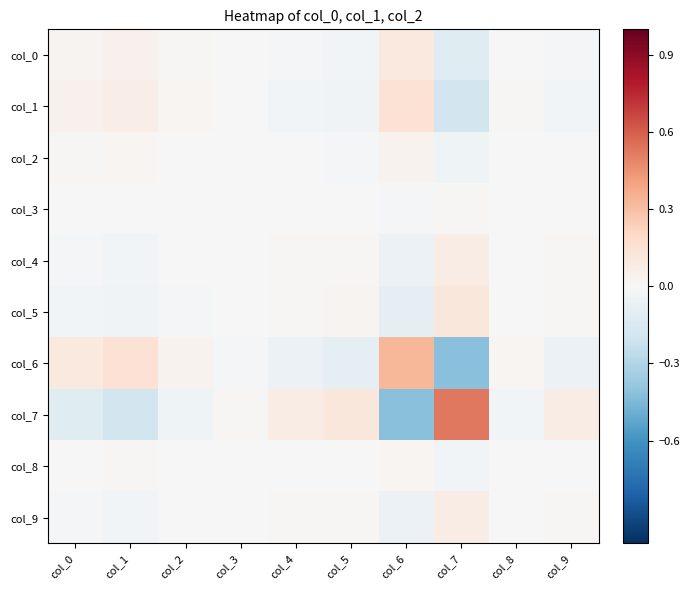

How many series are shown in this chart?

10